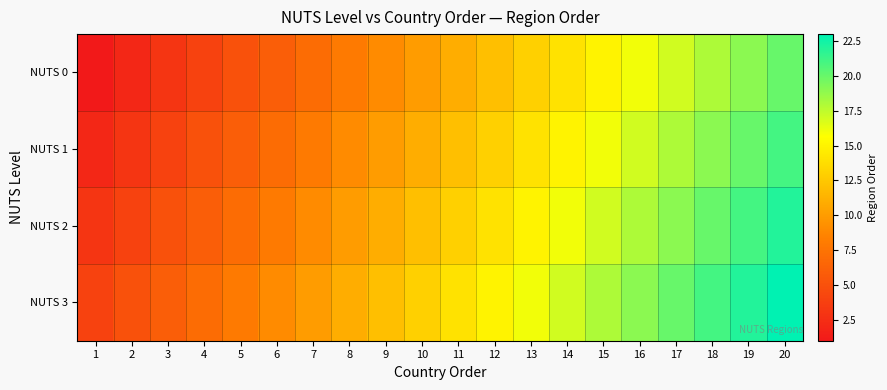

What is the minimum value shown in the chart?

1